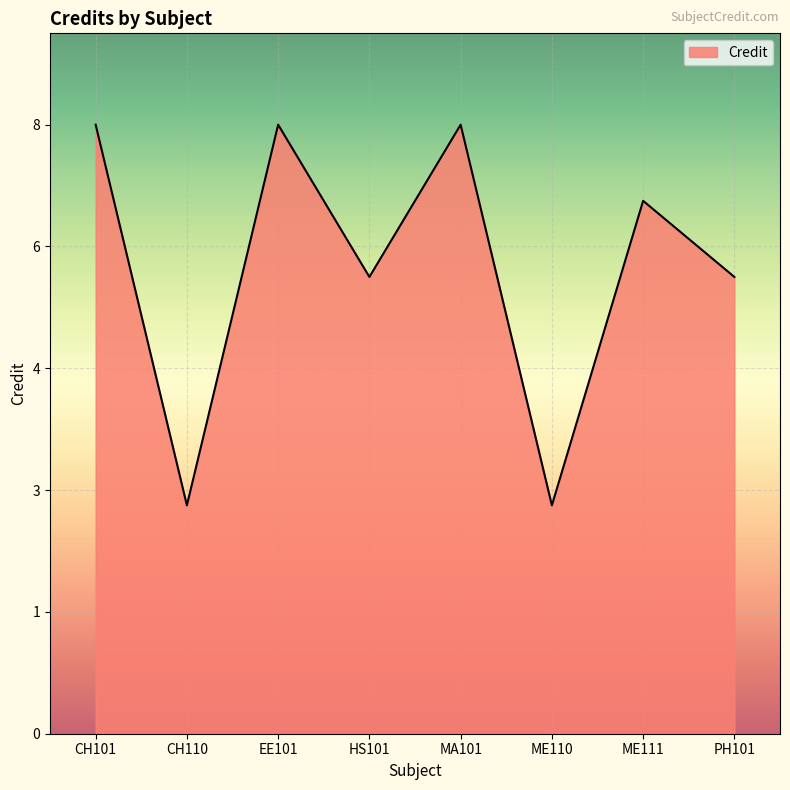

Between CH110 and MA101, which is larger?

MA101